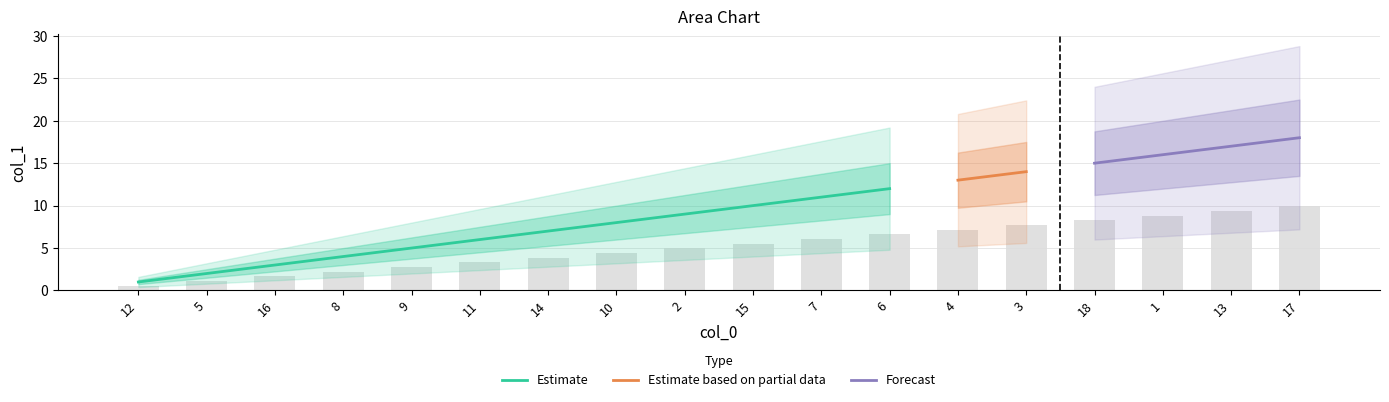

What is the difference between the values at 6 and 8?

4.4